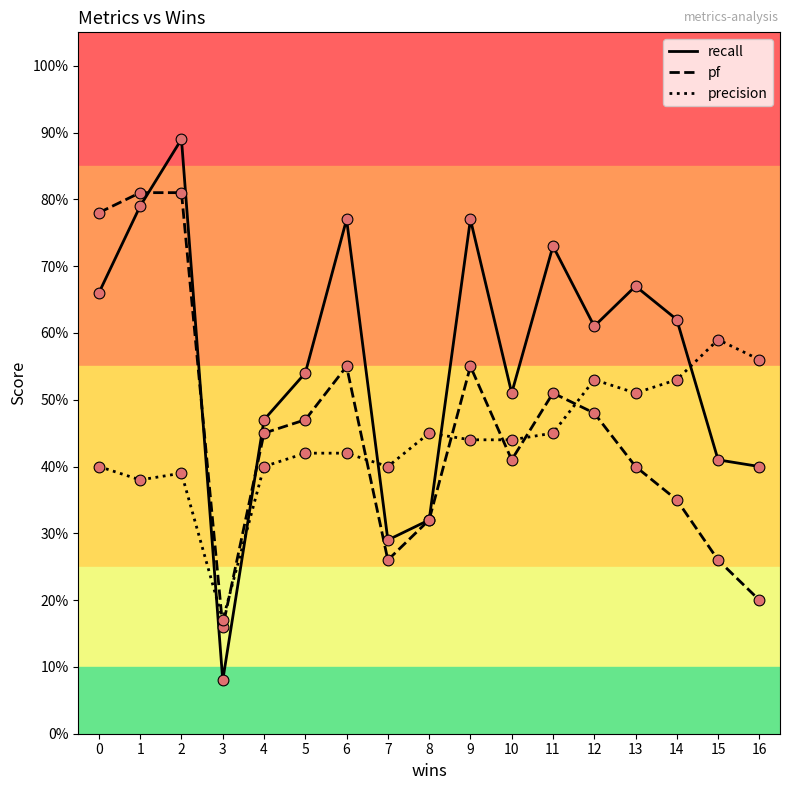

What is the total value across all series at 11?

1.7